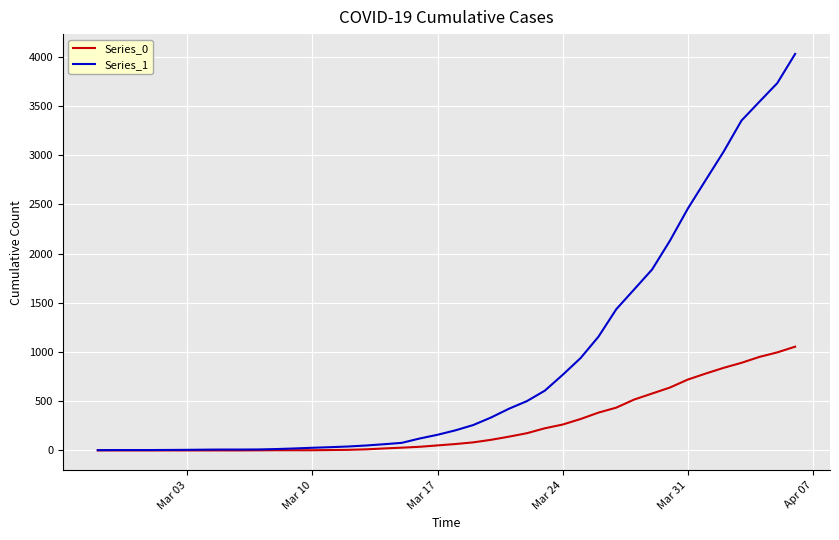

Which series has the widest spread of values?

Series_1